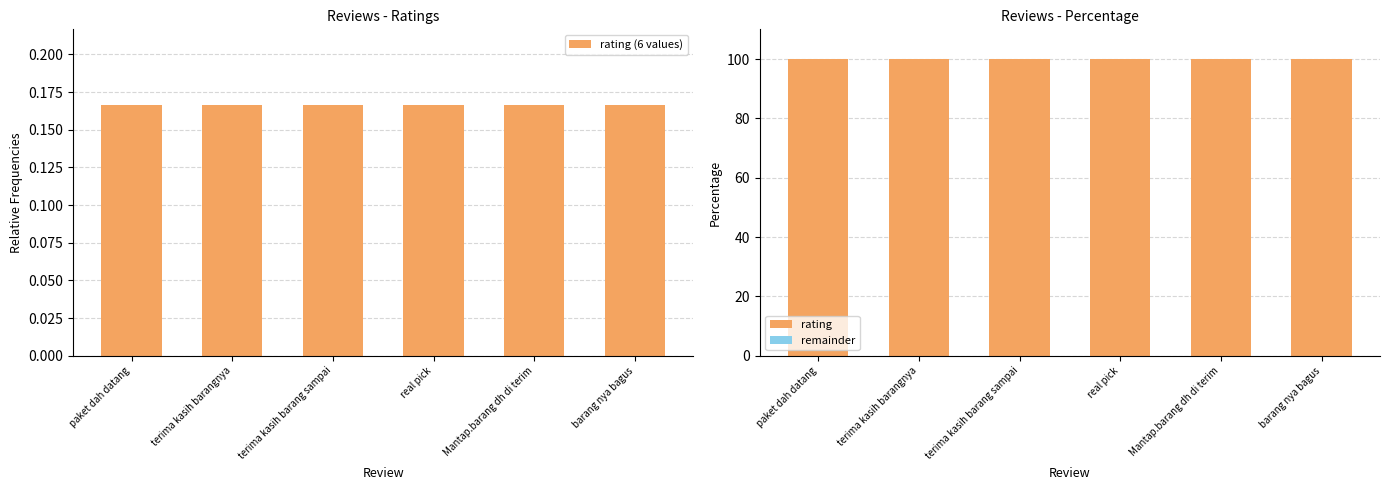

Rank the series at real pick from lowest to highest value.

remainder, rating (6 values), rating